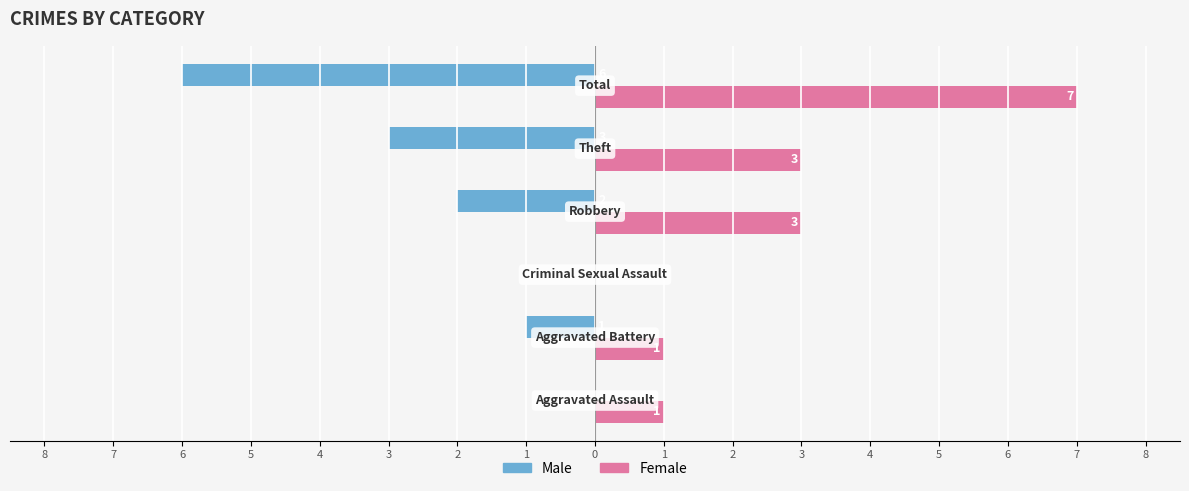

List the series in order of their peak value, lowest first.

Male, Female